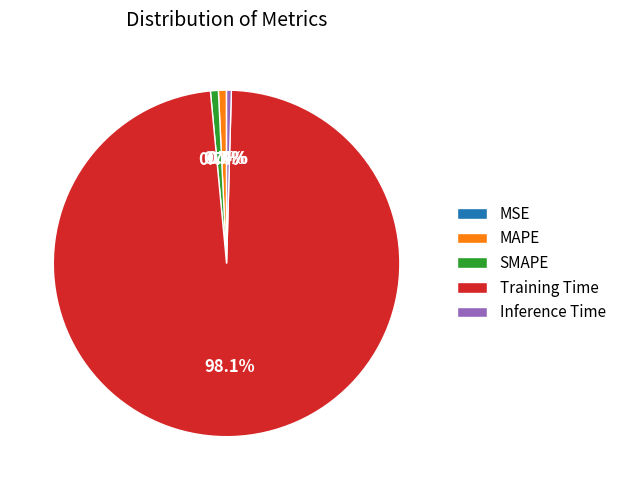

Which category has the biggest portion of the pie?

Training Time